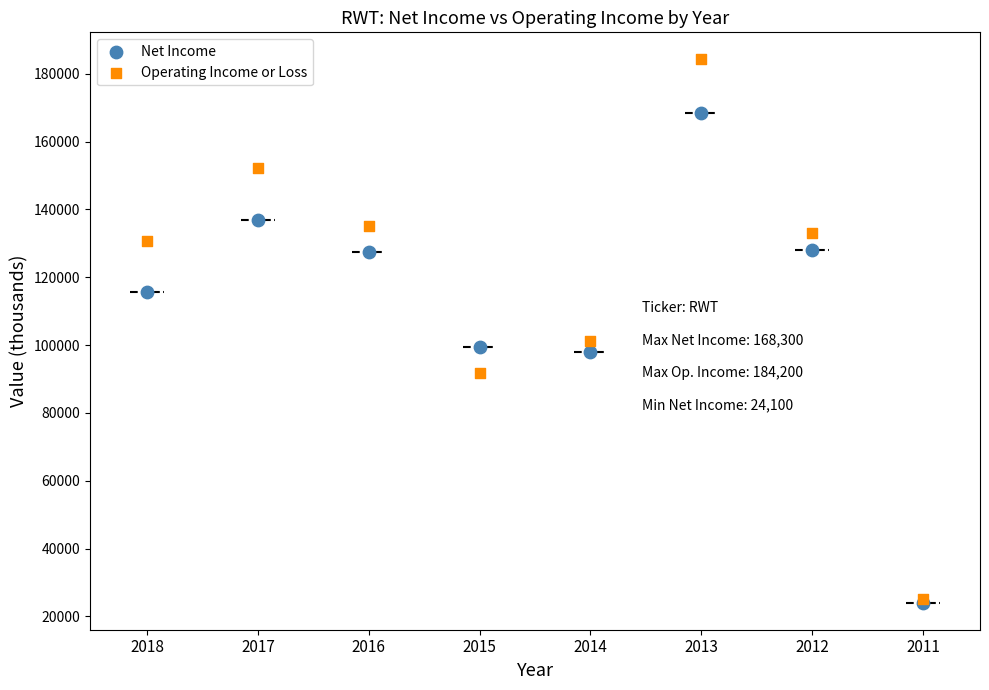

Which series contains the highest Y value?

Operating Income or Loss